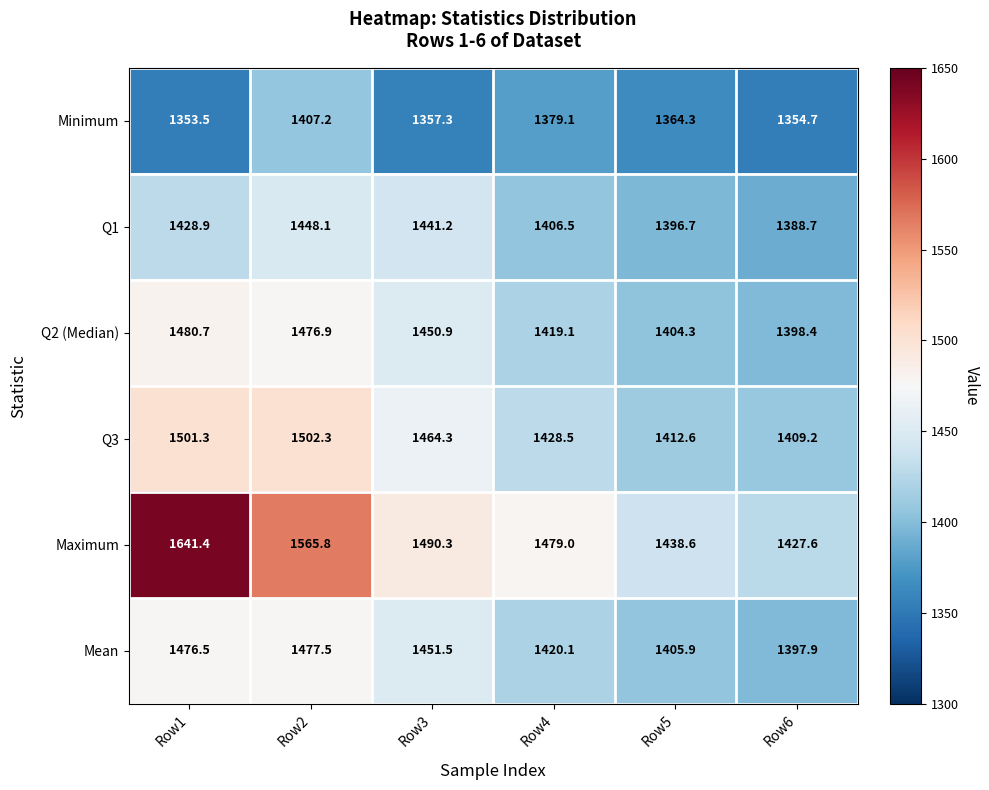

True or false: Q1 has a value of 1428.9 at Row1.

True